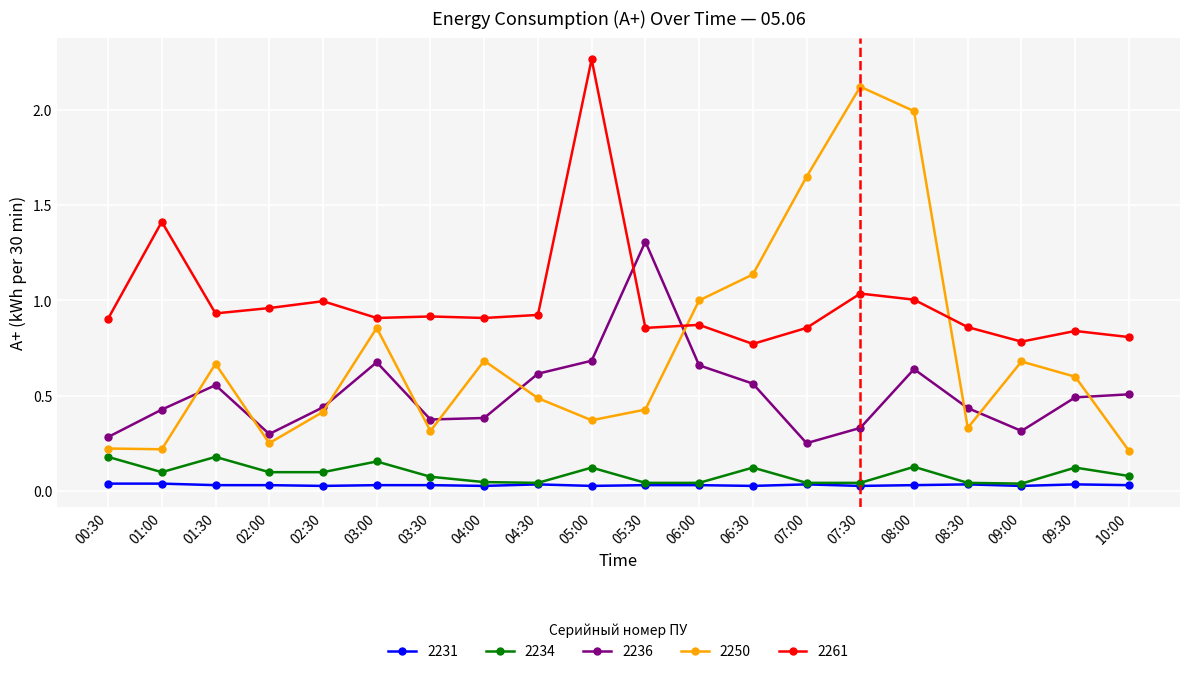

True or false: 2236 has more than 2 interior local peaks.

True